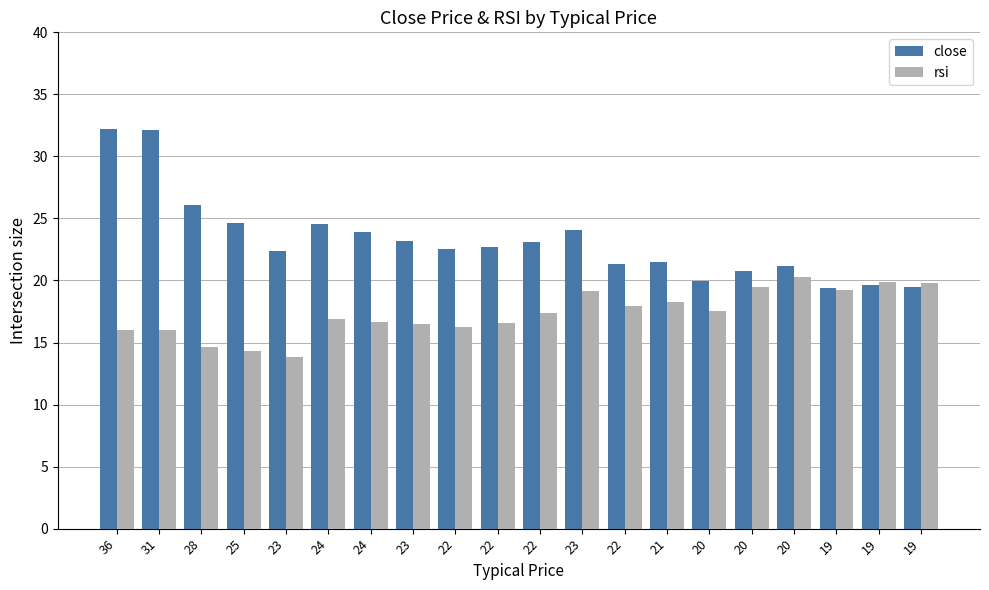

What are all the series names shown in the legend?

close, rsi